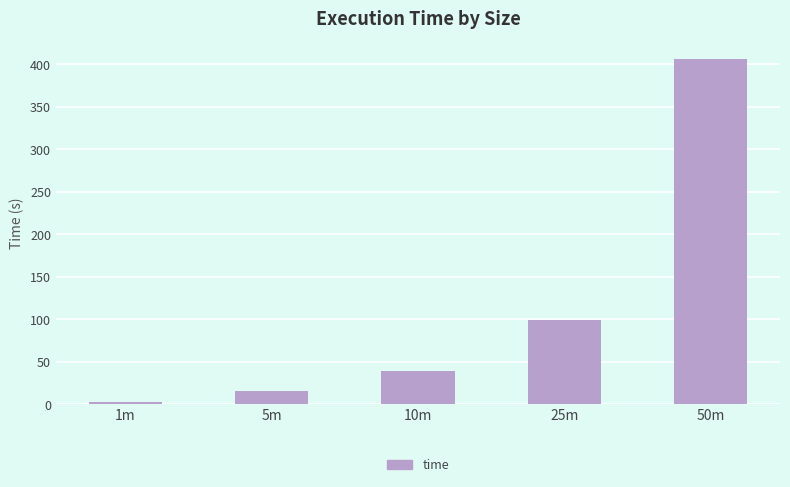

List the labels in order of value, largest first.

50m, 25m, 10m, 5m, 1m